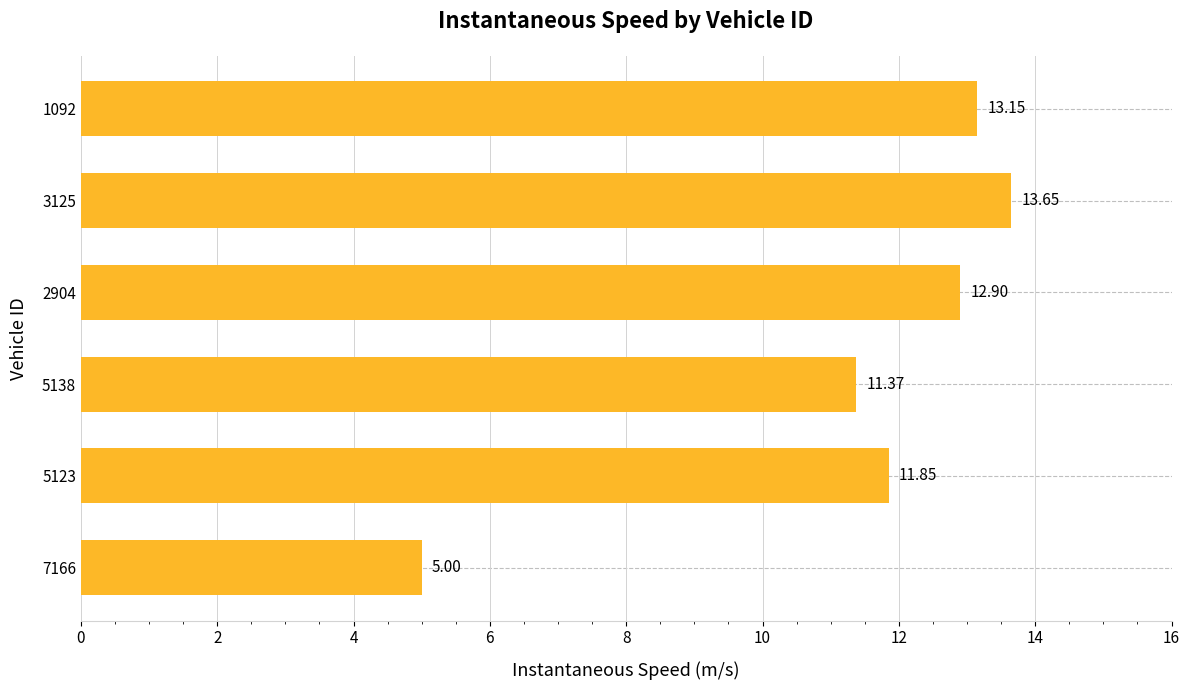

Rank the categories by value from highest to lowest.

3125, 1092, 2904, 5123, 5138, 7166